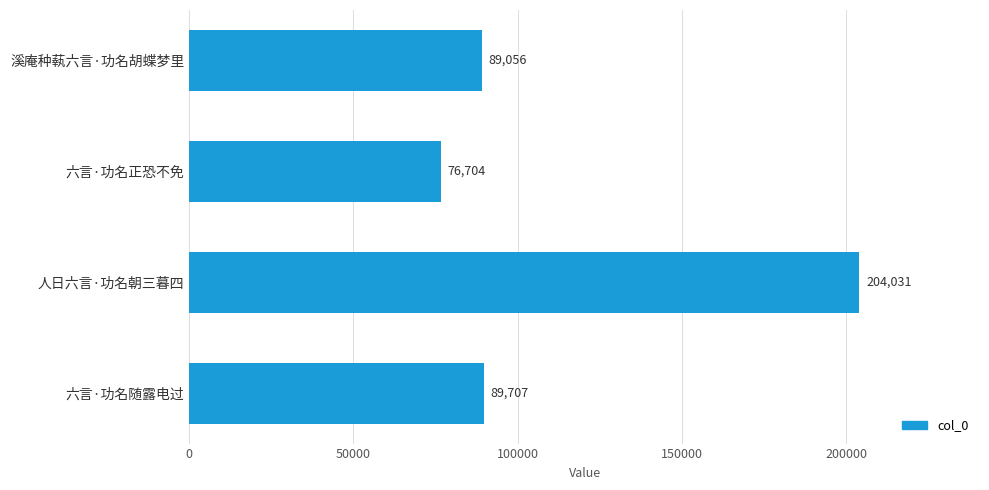

Are the bars horizontal?

Yes